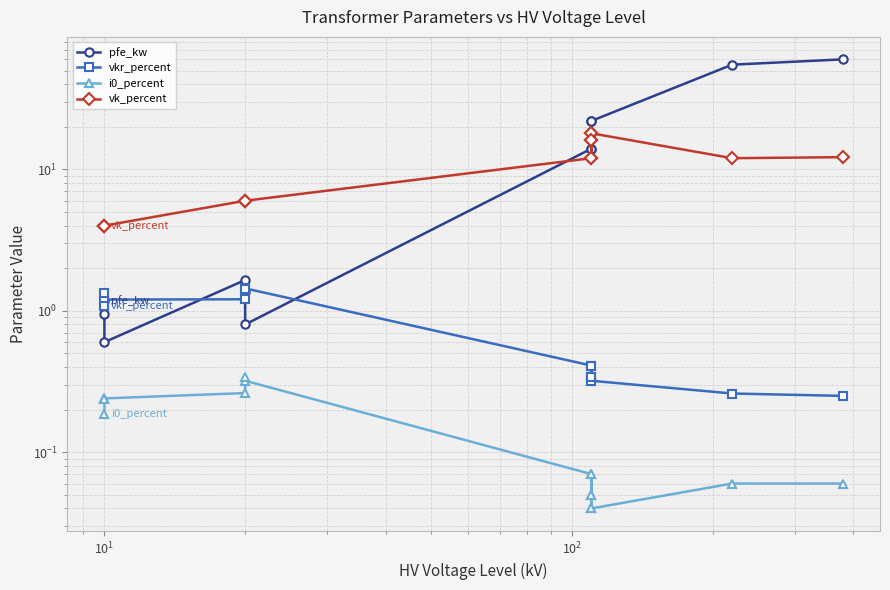

How many distinct data groups are displayed?

4